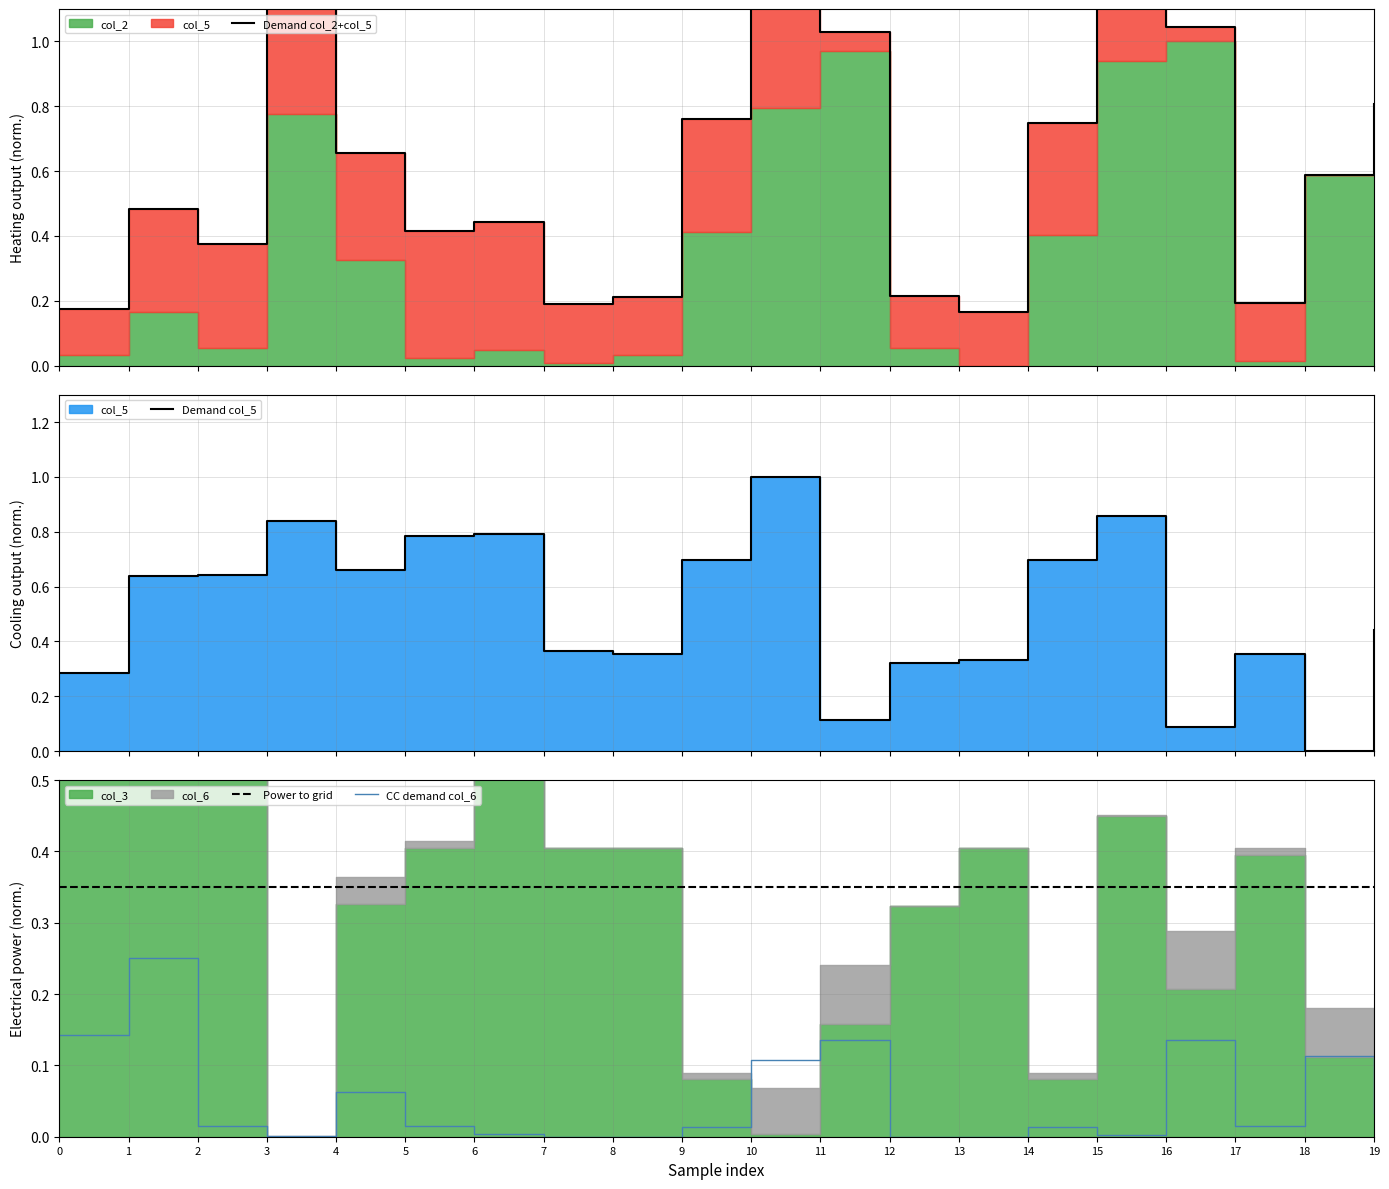

What is the average value of the Demand col_5 series?

0.5